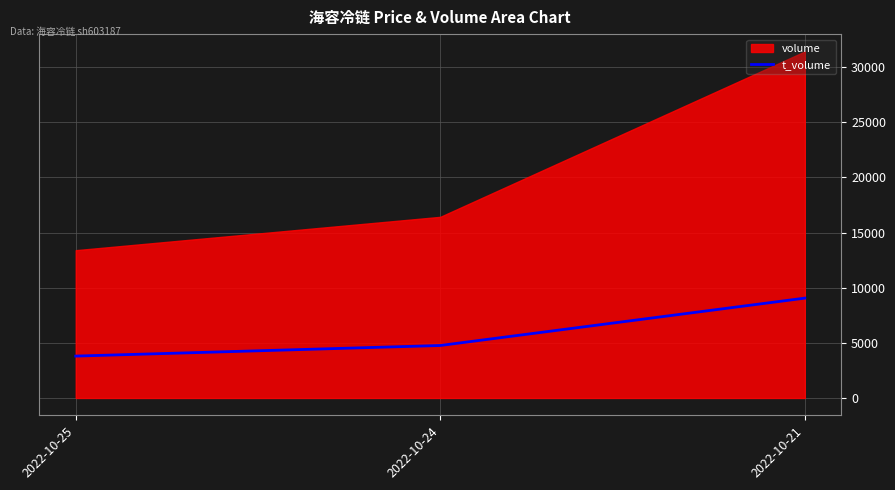

Is it true that the value at 2022-10-25 is 3797?

True